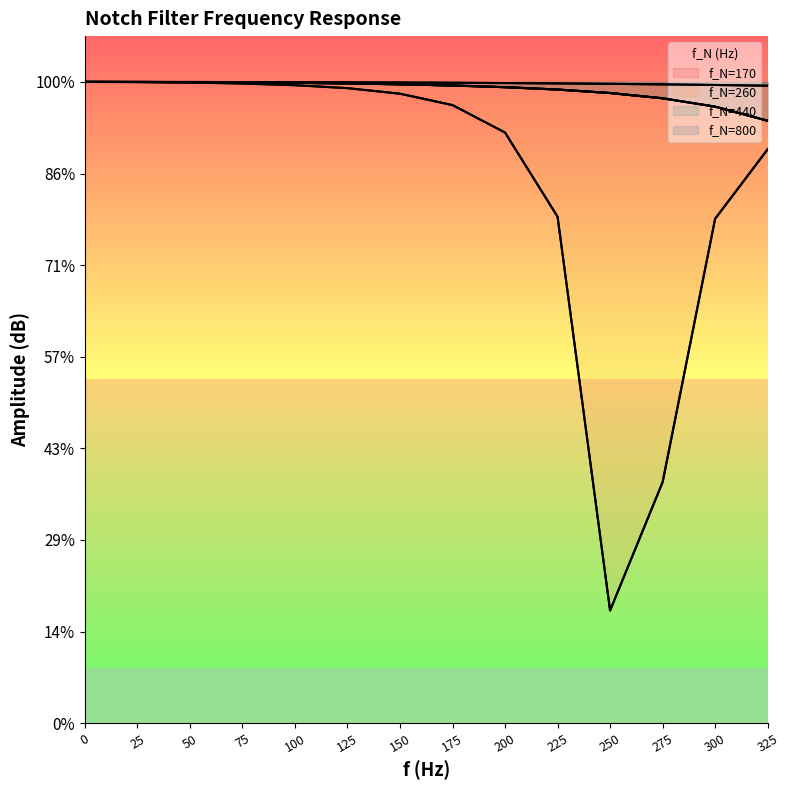

Does the chart display data point markers on the line(s)?

No